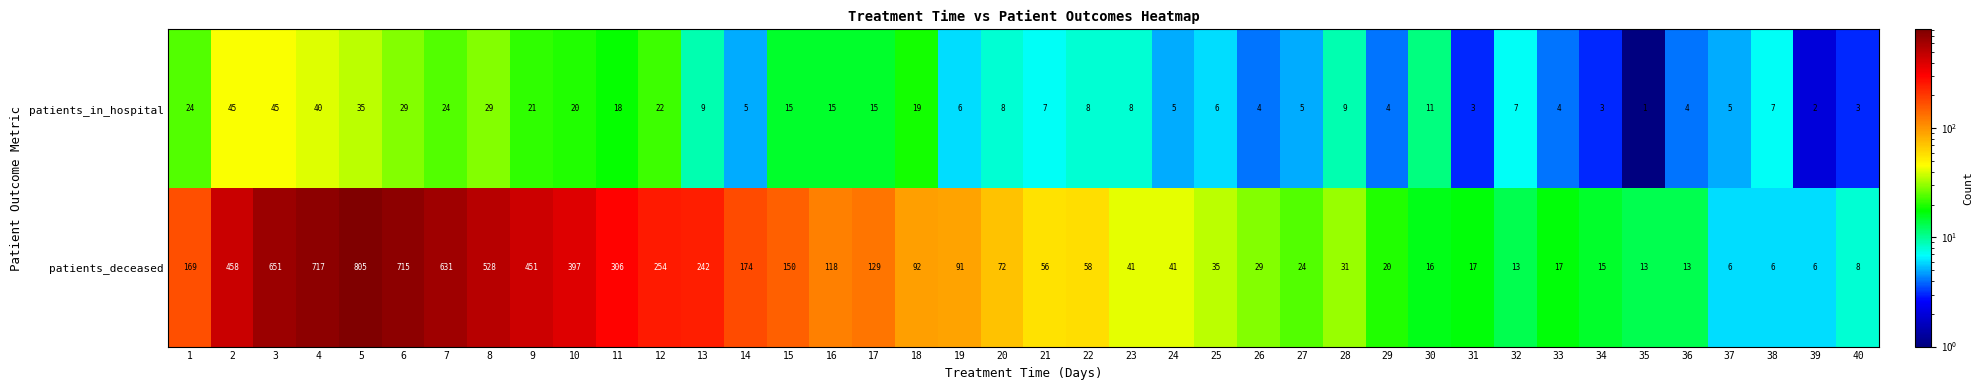

Between 34 and 38, which series saw the biggest shift?

patients_deceased